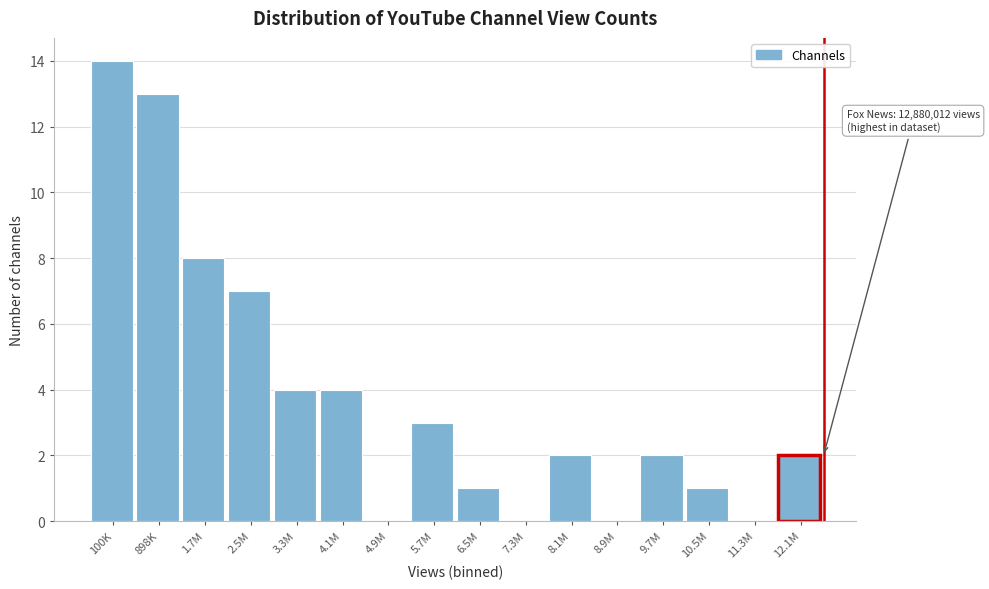

Reading left to right, extract all data points from this chart.

100K=14	898K=13	1.7M=8	2.5M=7	3.3M=4	4.1M=4	4.9M=0	5.7M=3	6.5M=1	7.3M=0	8.1M=2	8.9M=0	9.7M=2	10.5M=1	11.3M=0	12.1M=2